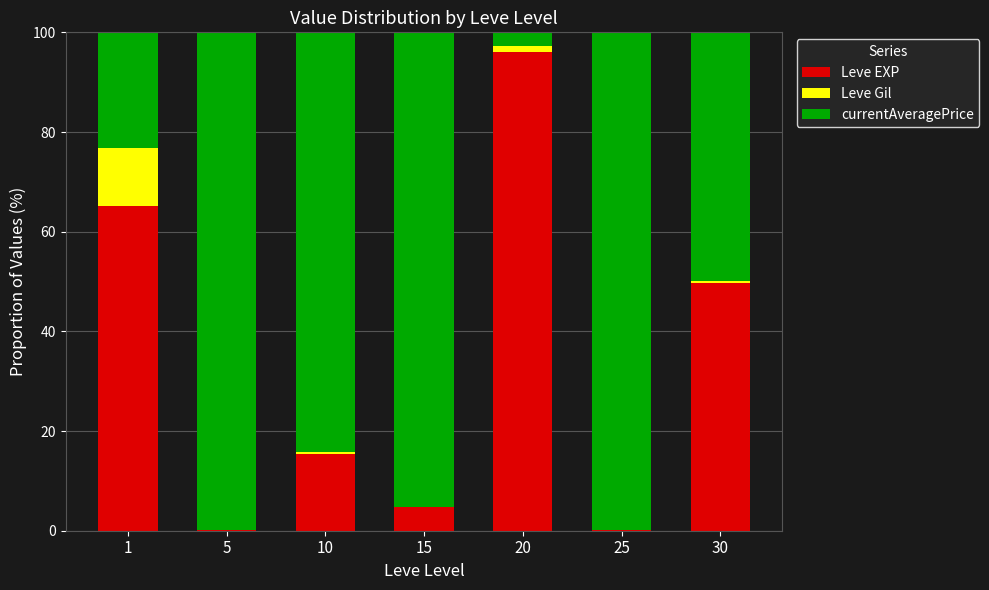

What is the total value across all series at 1?

100.0